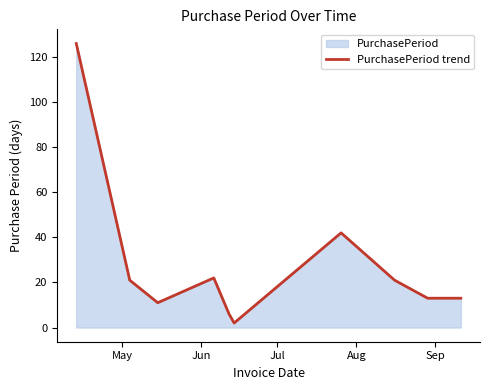

What is the difference between the maximum and minimum values?

124